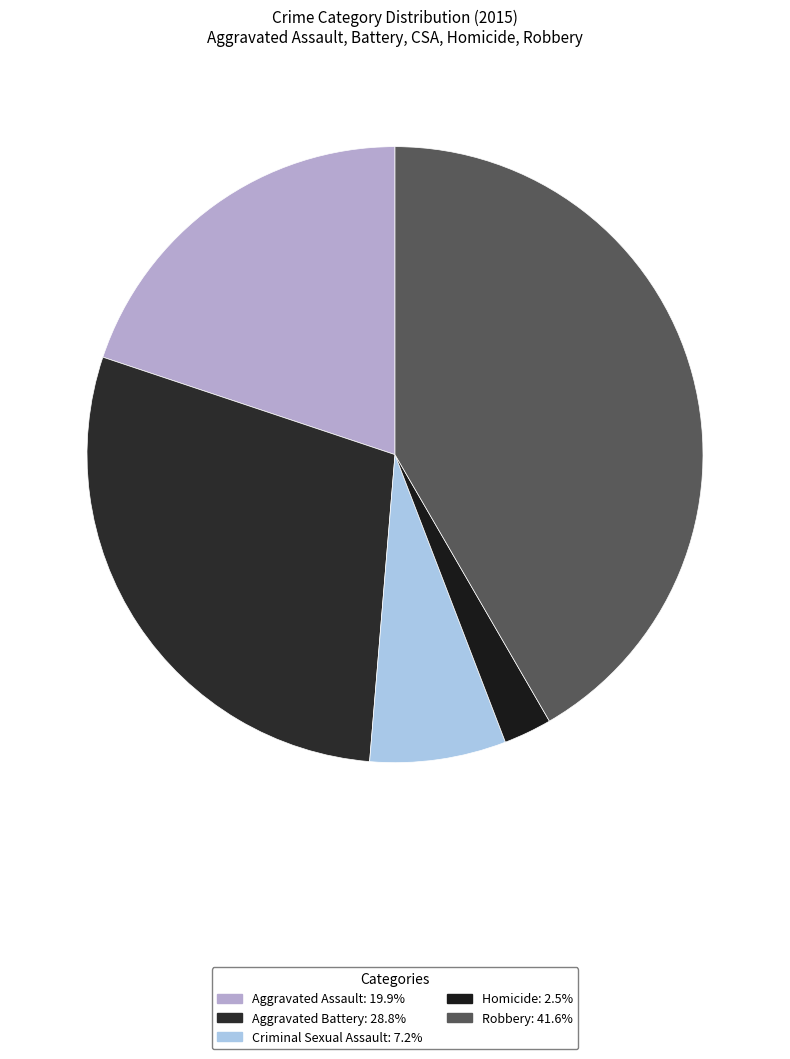

Rank the categories by value from lowest to highest.

Homicide, Criminal Sexual Assault, Aggravated Assault, Aggravated Battery, Robbery